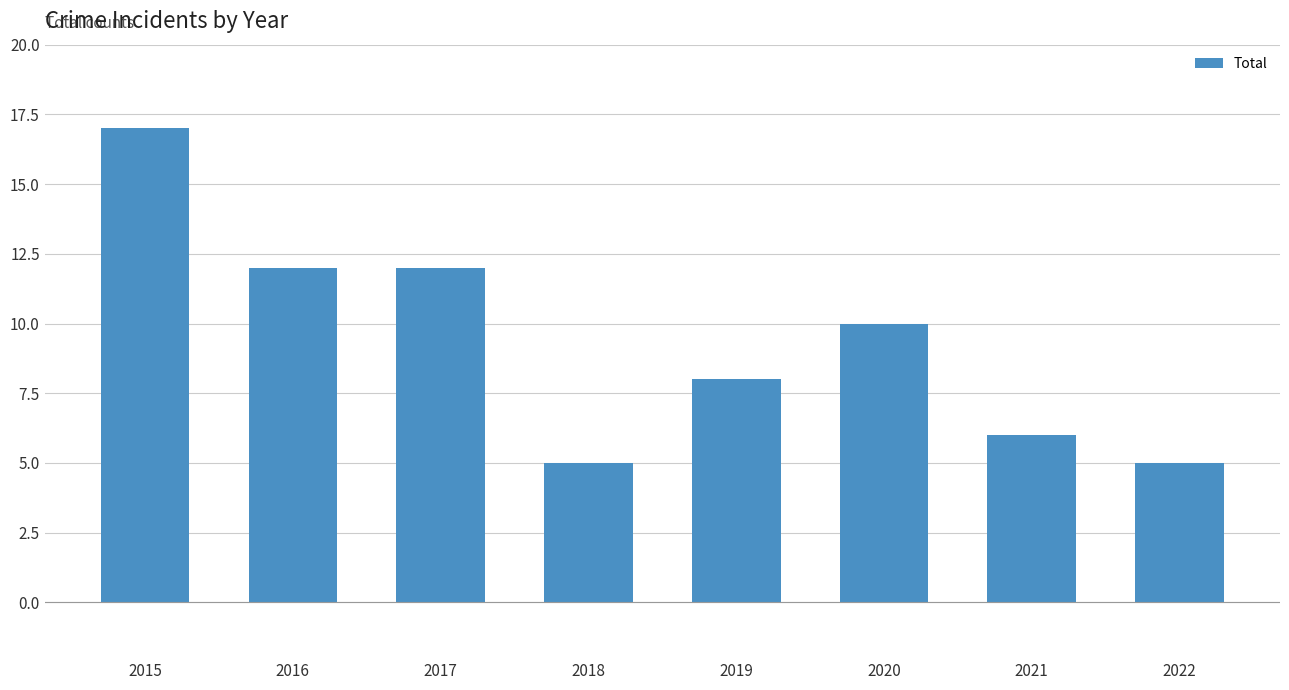

What is the maximum value shown in the chart?

17